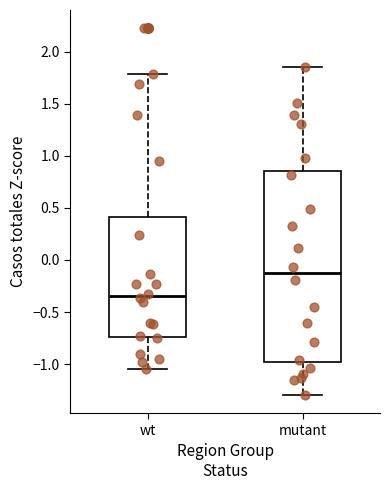

Comparing the boxes themselves (not the whiskers), which one is the tallest?

mutant